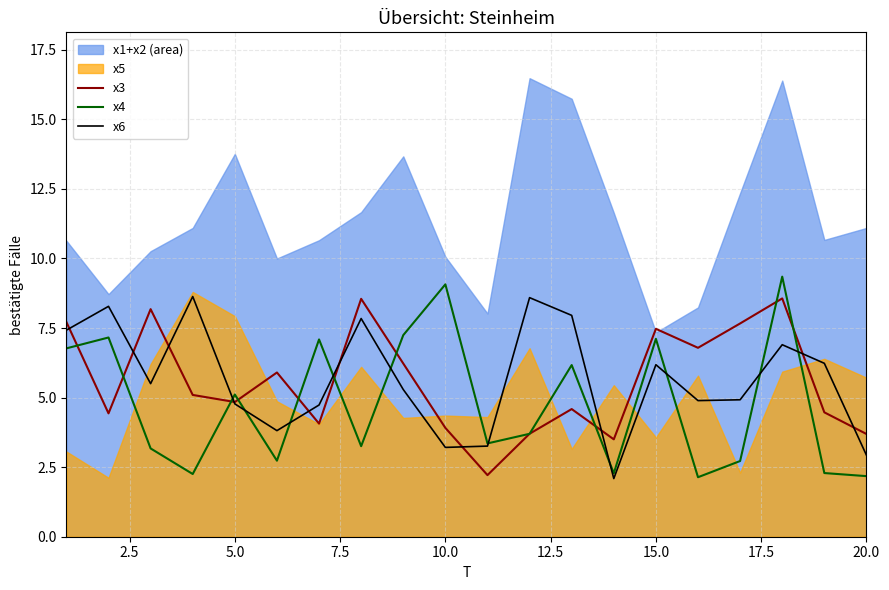

Is the value of x4 at 20.0 greater than the value of x6 at 5.0?

No